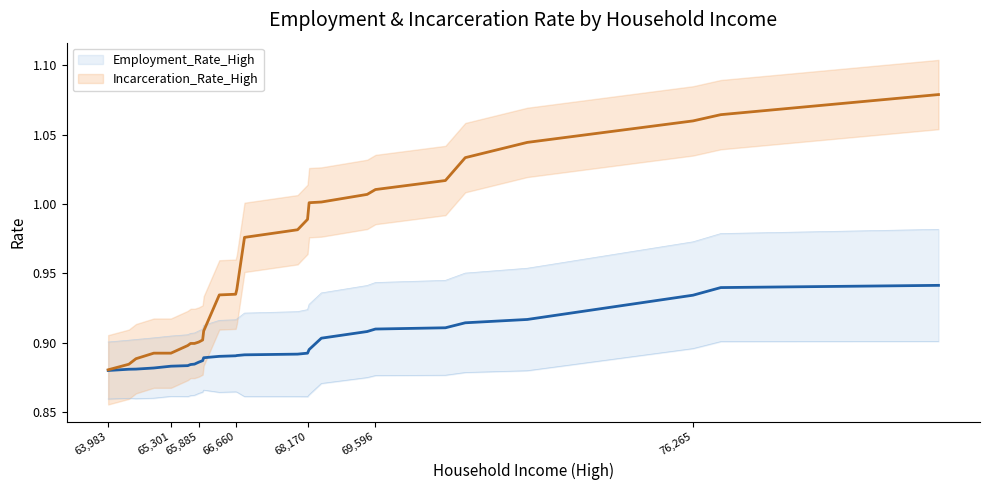

Which series has the largest total across all categories?

Incarceration_Rate_High